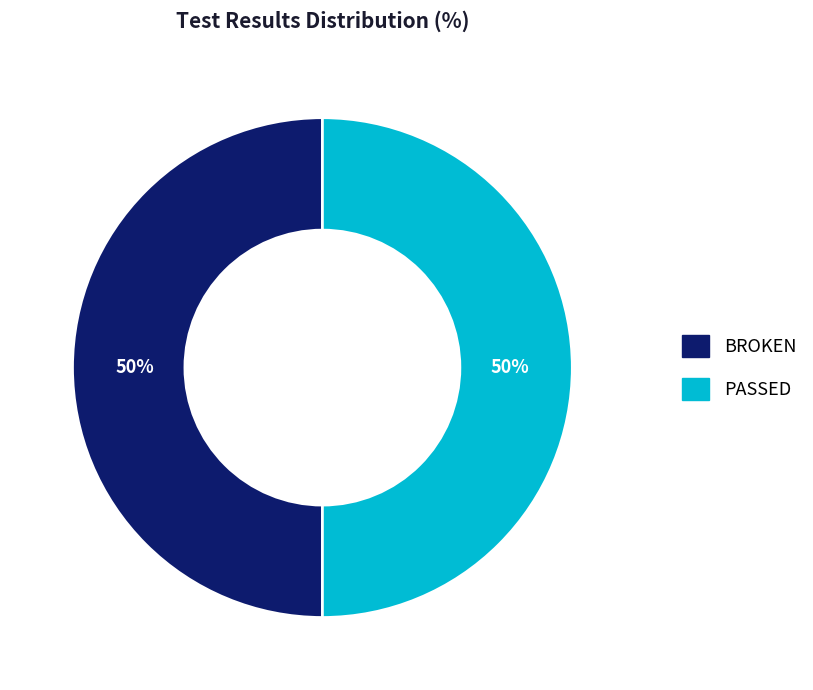

Is there any slice that represents more than half of the pie?

No